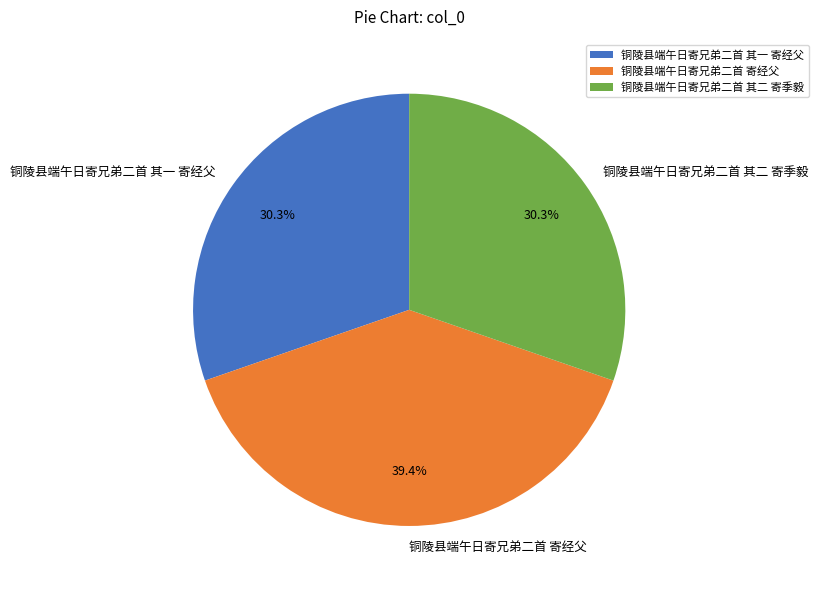

Does any single category account for the majority?

No